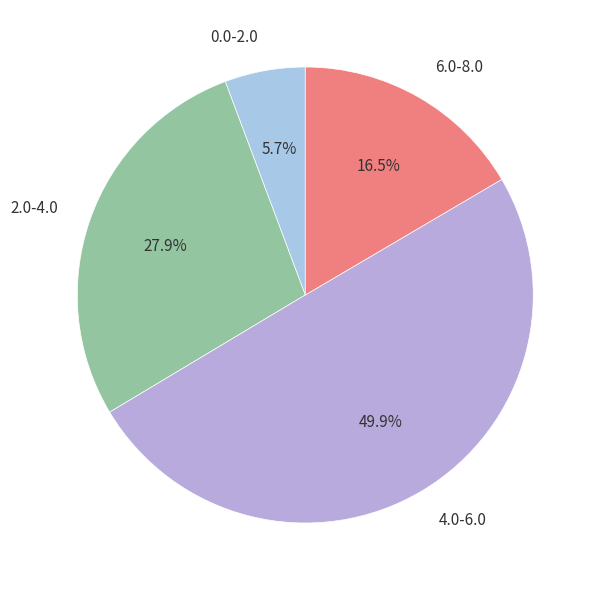

Do 6.0-8.0 and 4.0-6.0 together represent more than half of the pie?

Yes